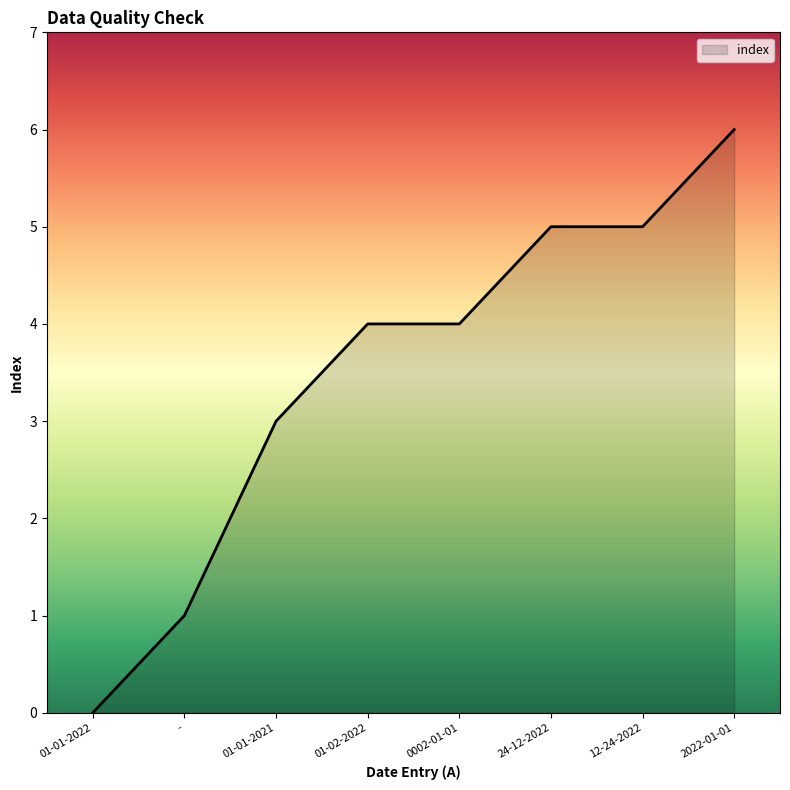

What is the difference between the second highest and minimum values?

5